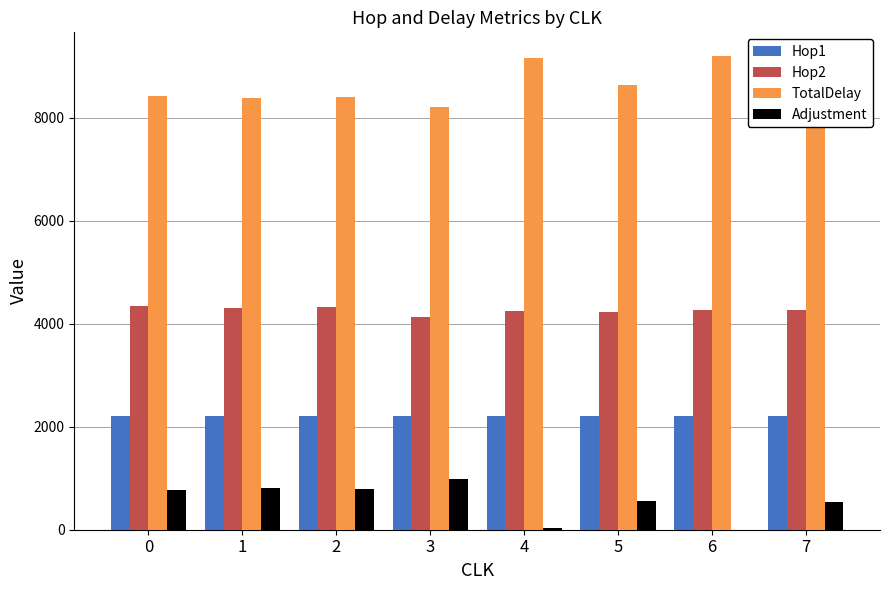

Which series has the largest total across all categories?

TotalDelay